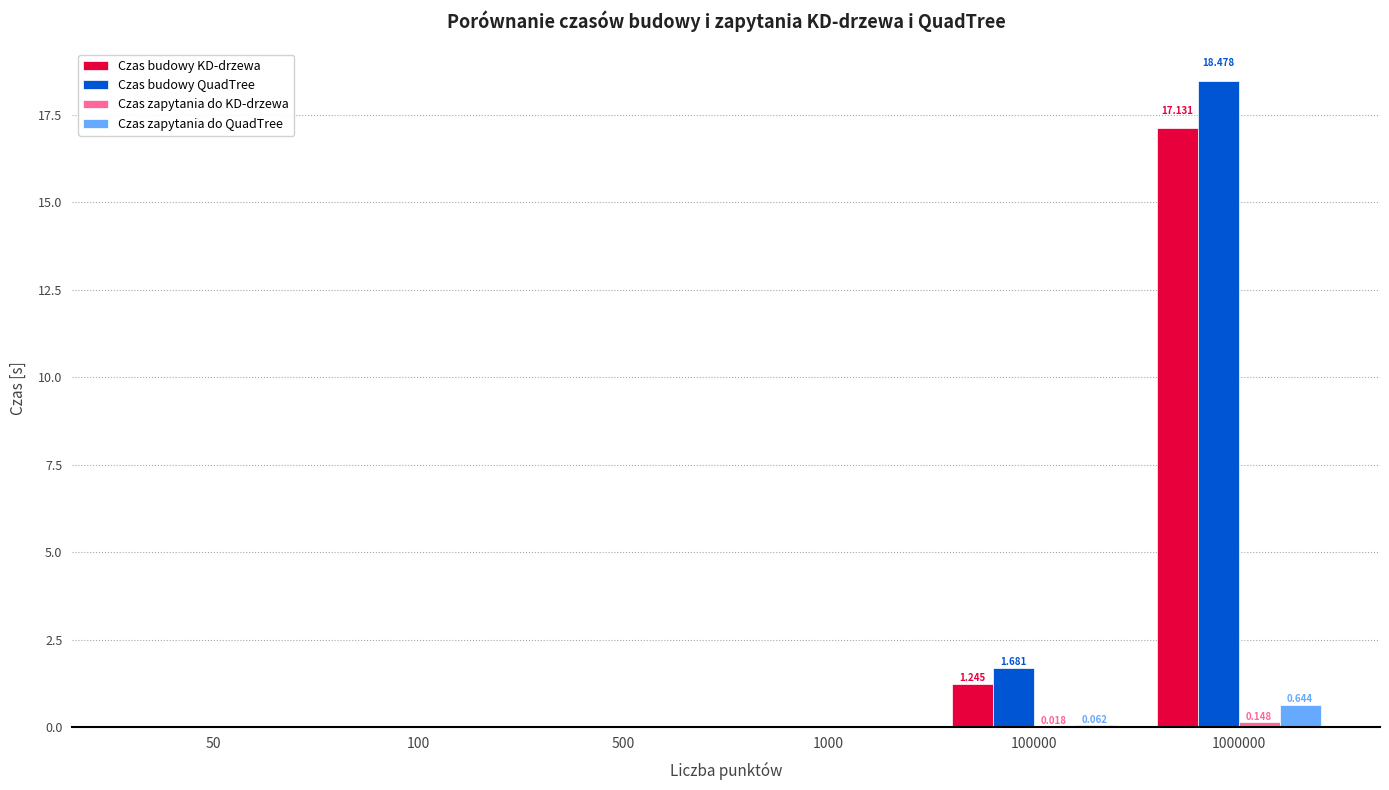

Which series changed the most between 1000 and 100000?

Czas budowy QuadTree